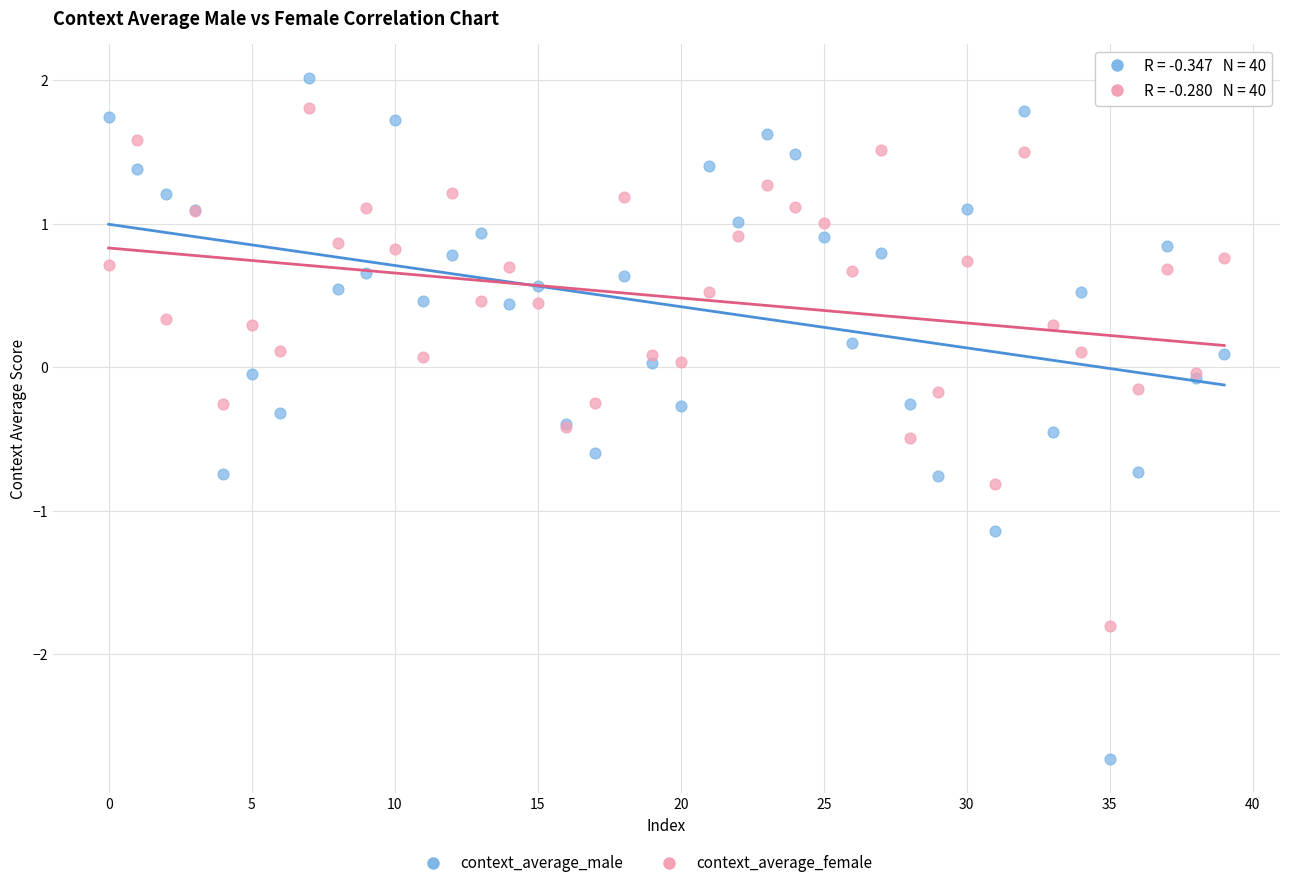

Which series reaches the minimum Y coordinate?

context_average_male